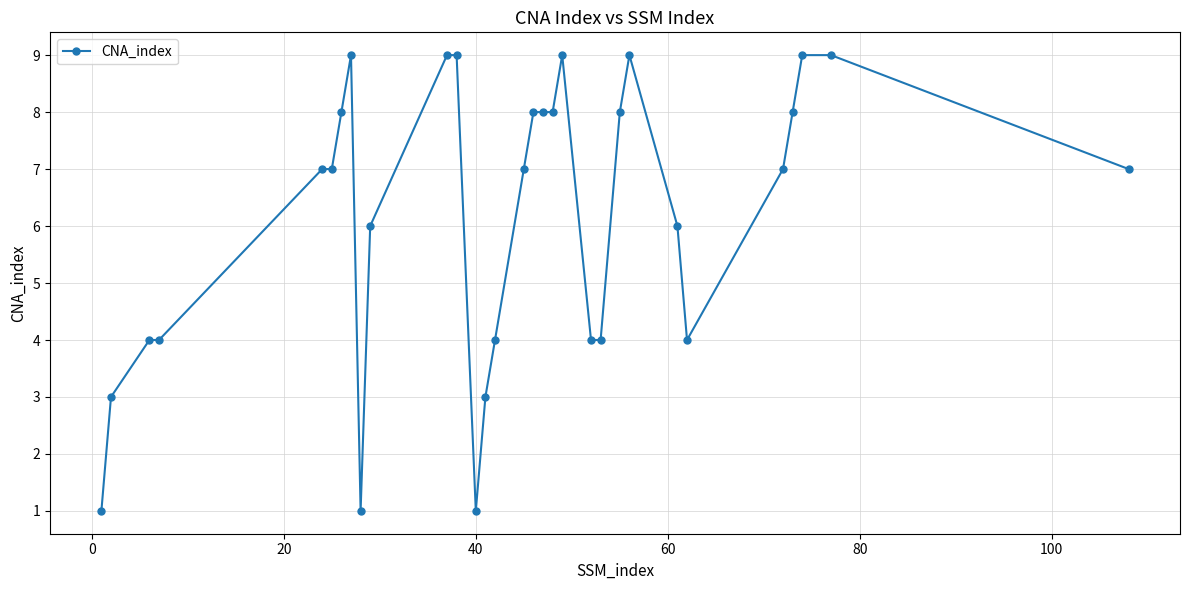

What is the sum of all values?

191